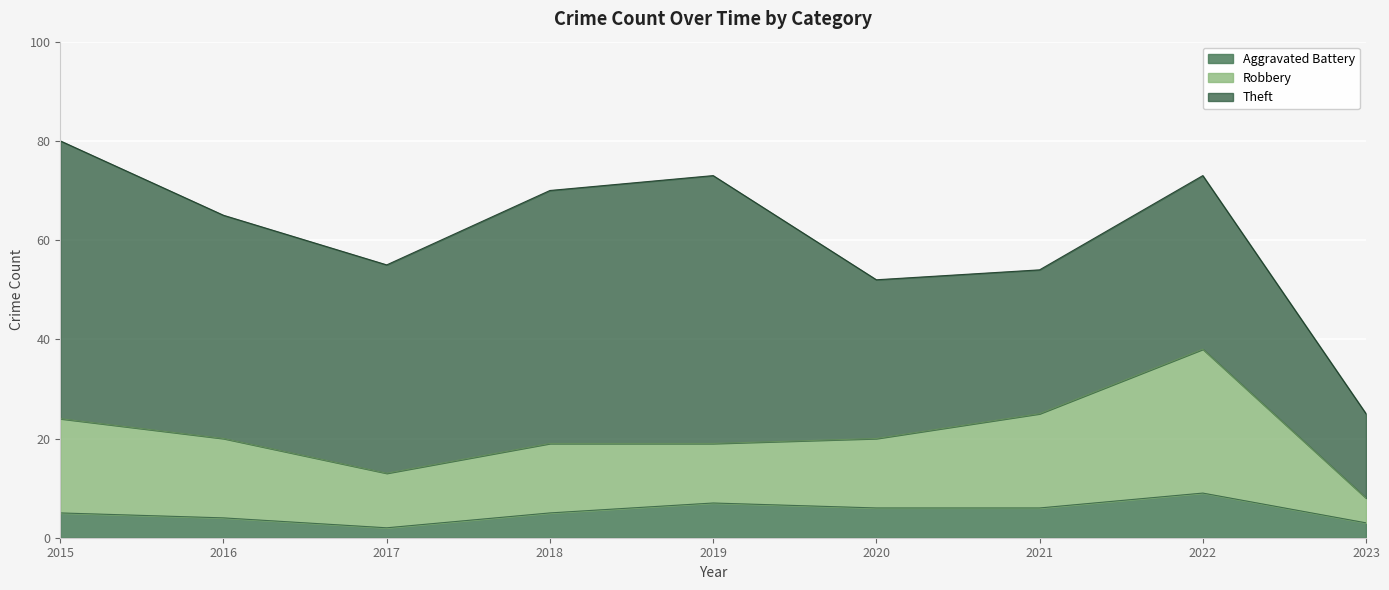

What is the total value across all series at 2016?

65